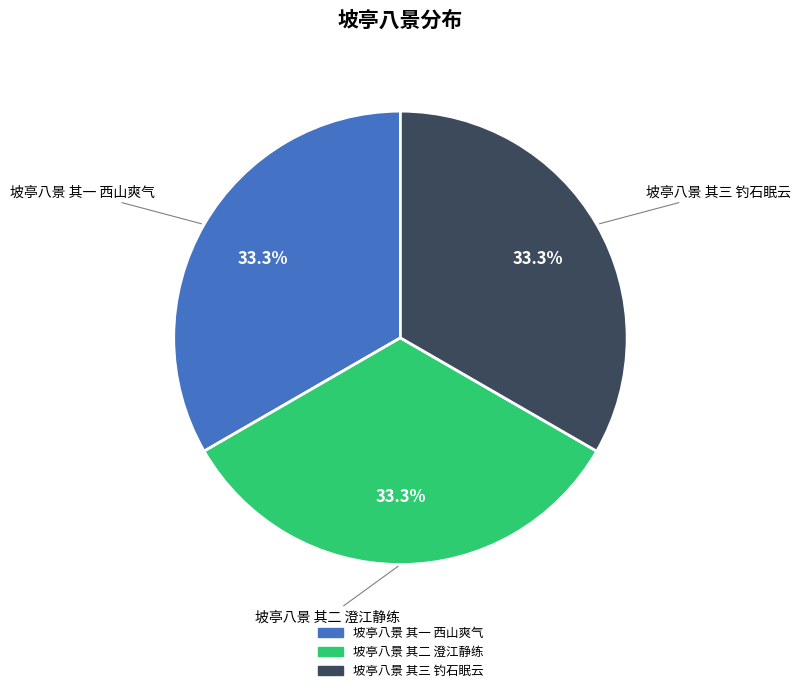

What is the ratio of the value at 坡亭八景 其二 澄江静练 to the value at 坡亭八景 其一 西山爽气?

1.0